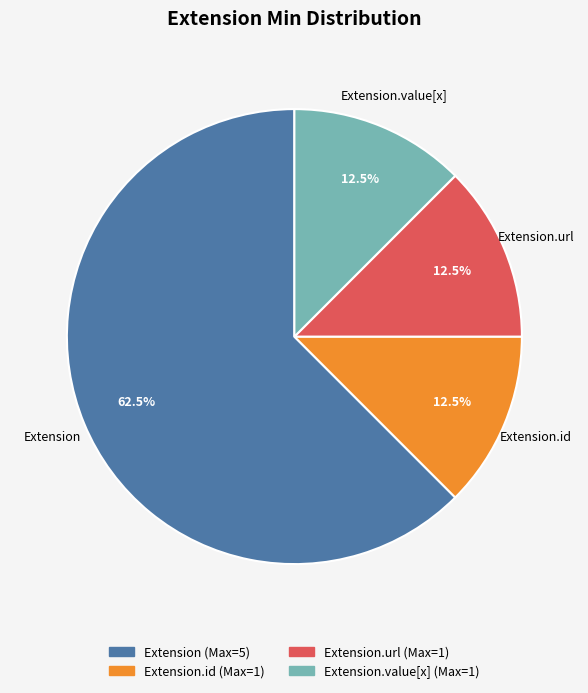

Is there a majority slice in this chart?

Yes